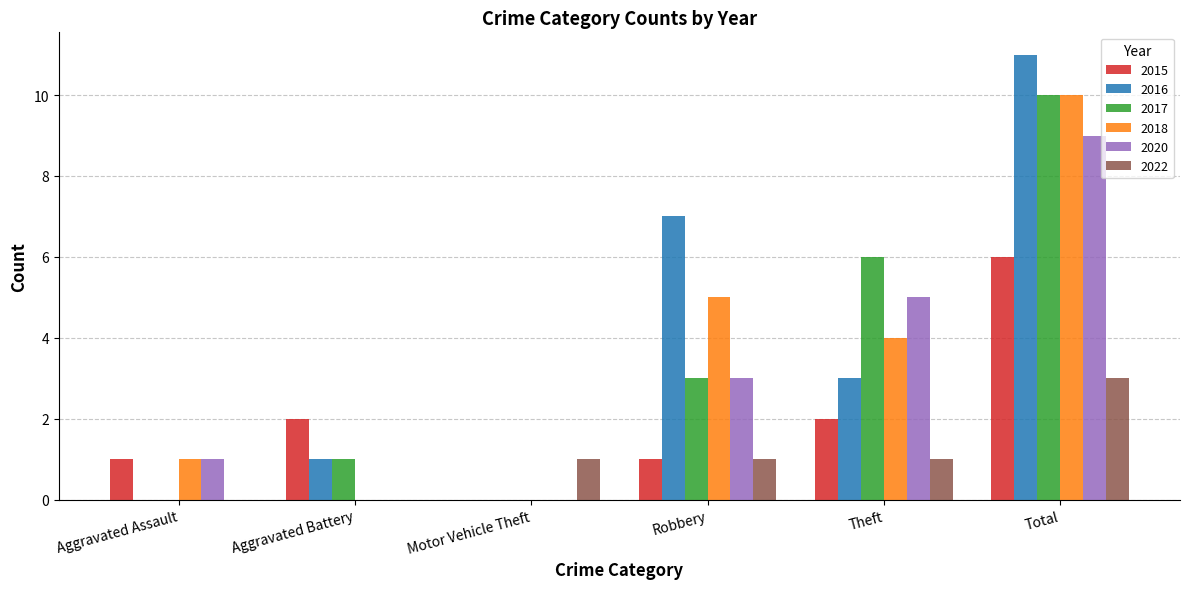

Which category has the highest value across all series?

Total